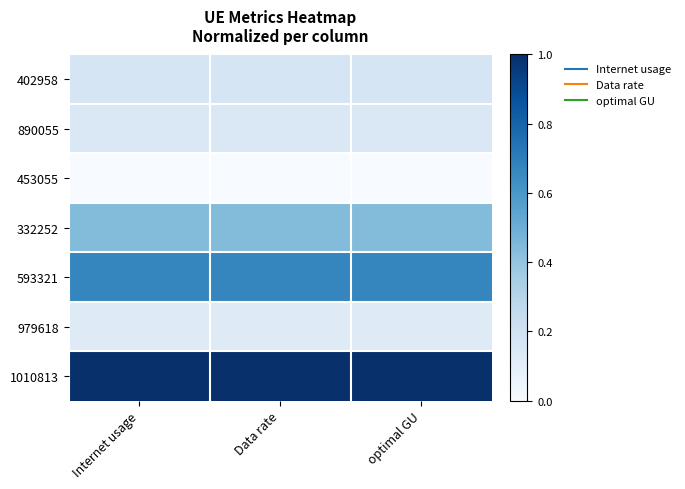

Reading left to right, transcribe all the data shown in this chart.

402958: Internet usage=0.2	Data rate=0.2	optimal GU=0.2
890055: Internet usage=0.1	Data rate=0.1	optimal GU=0.1
453055: Internet usage=0.0	Data rate=0.0	optimal GU=0.0
332252: Internet usage=0.4	Data rate=0.4	optimal GU=0.4
593321: Internet usage=0.7	Data rate=0.7	optimal GU=0.7
979618: Internet usage=0.1	Data rate=0.1	optimal GU=0.1
1010813: Internet usage=1.0	Data rate=1.0	optimal GU=1.0